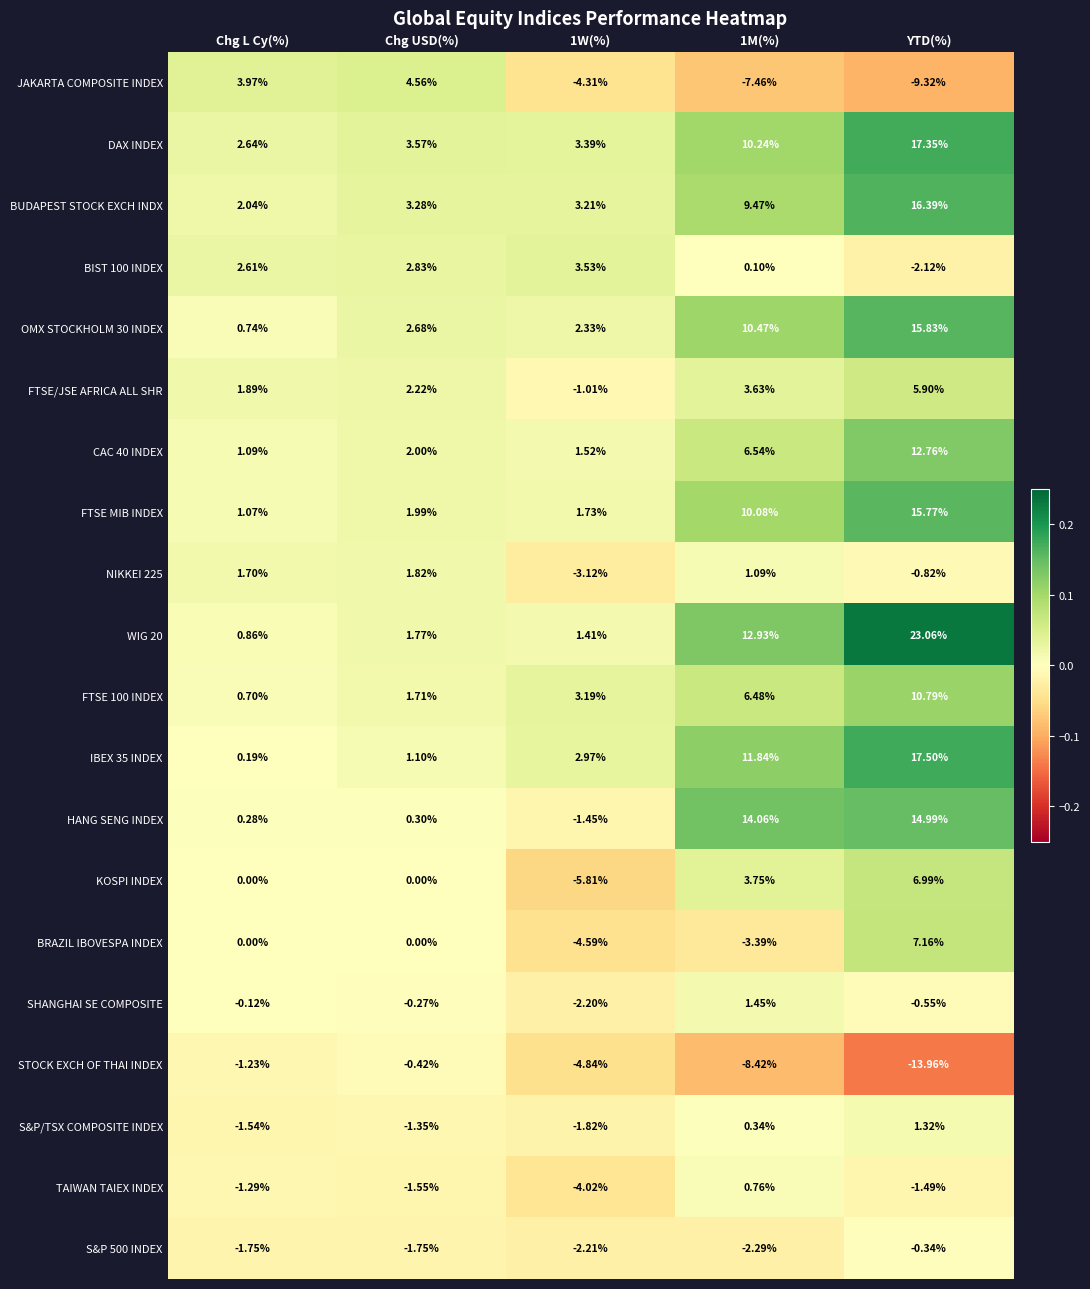

What is the difference between the highest and lowest values at Chg L Cy(%)?

5.7